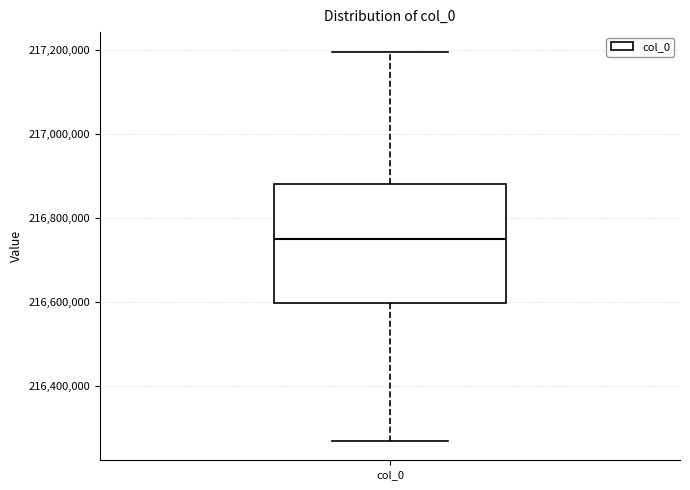

Transcribe this box plot: give where the median line is, the range the box spans, and where the two whiskers end, as read against the y-axis. The values are not printed on the chart, so give them approximately, as read against the axis.

median 216760000, box 216600000 to 216880000, whiskers 216280000 to 217200000